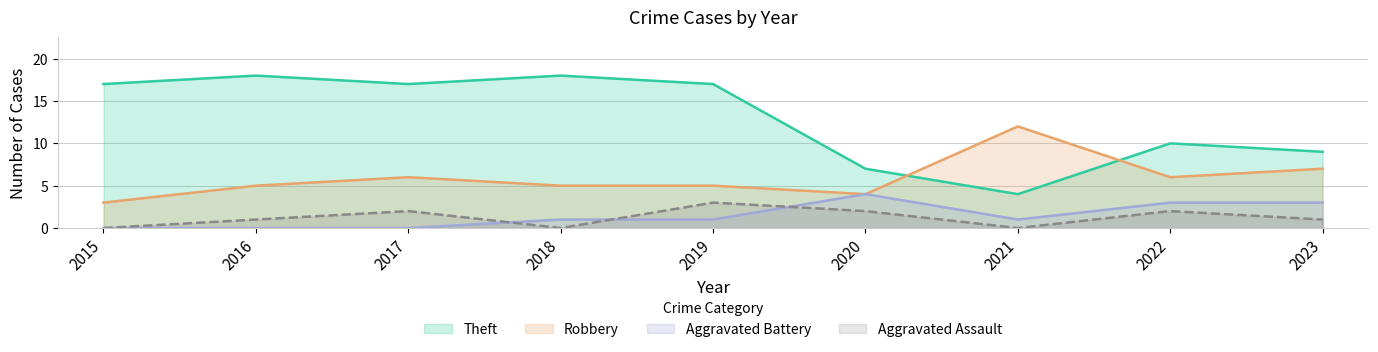

Where is Robbery nearest to the value 7?

2023